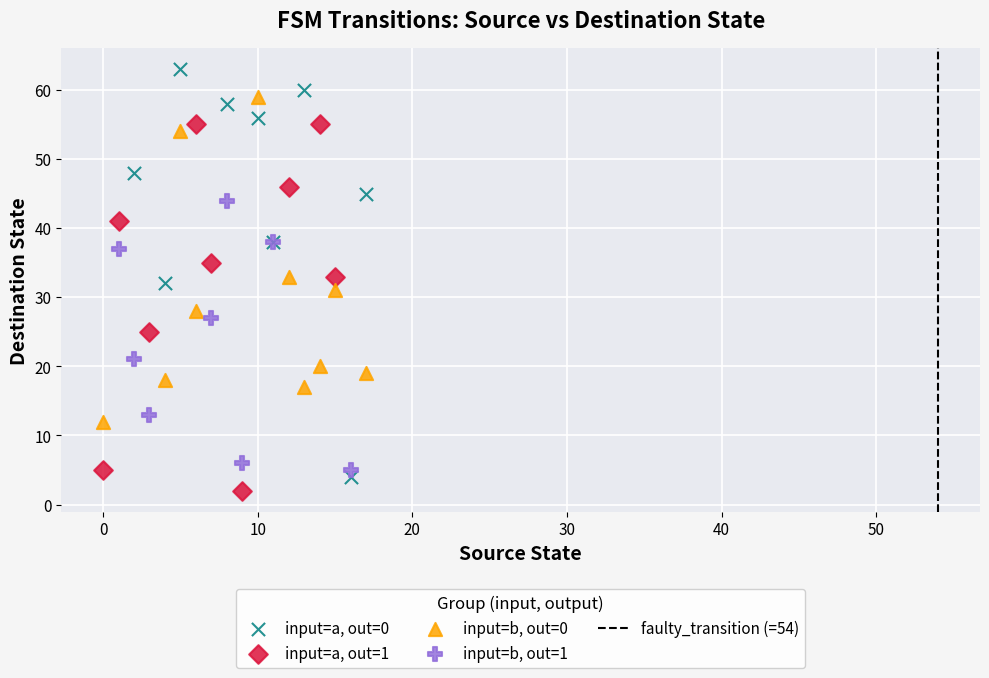

Which series contains the highest Y value?

input=a, out=0